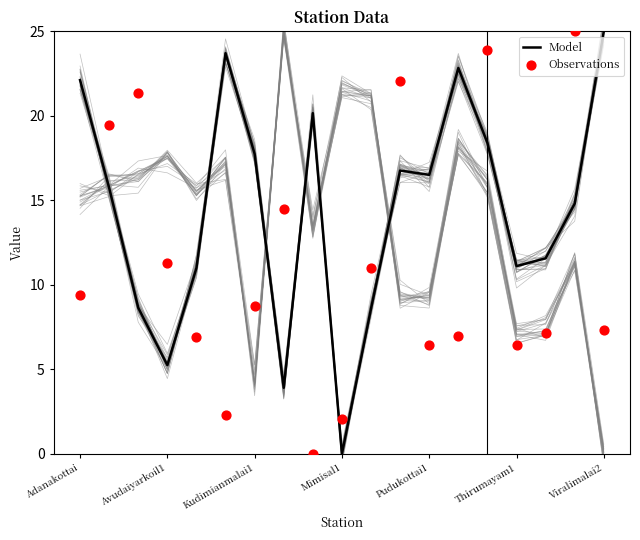

At which category is the sum across all series the highest?

14